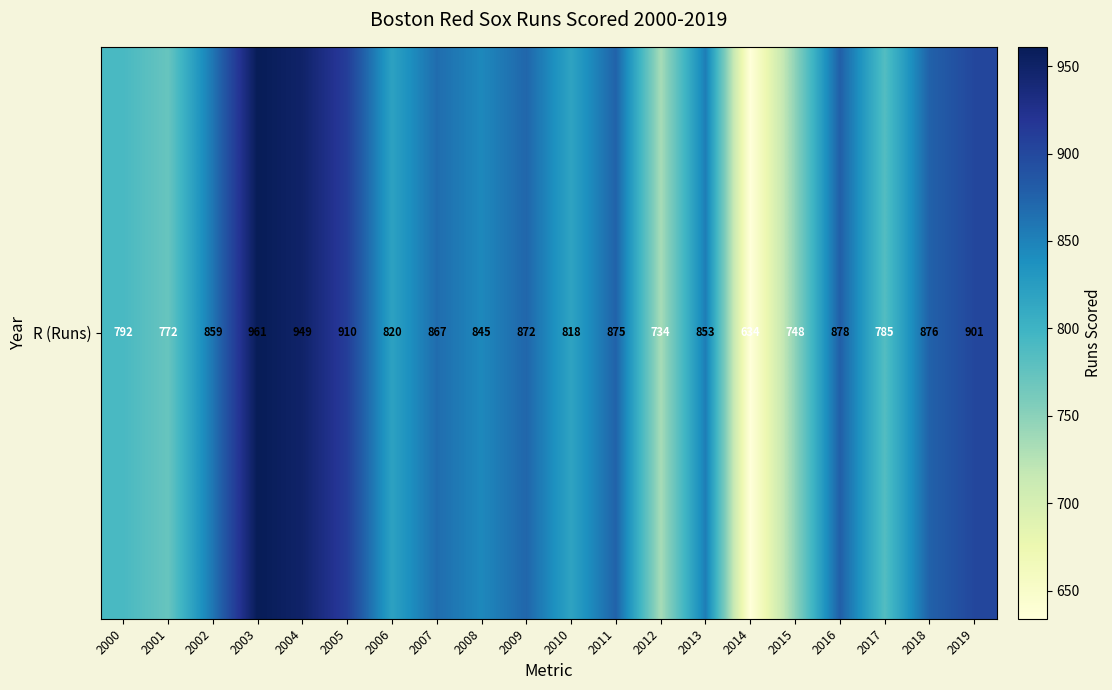

What is the difference between the second highest and minimum values?

315